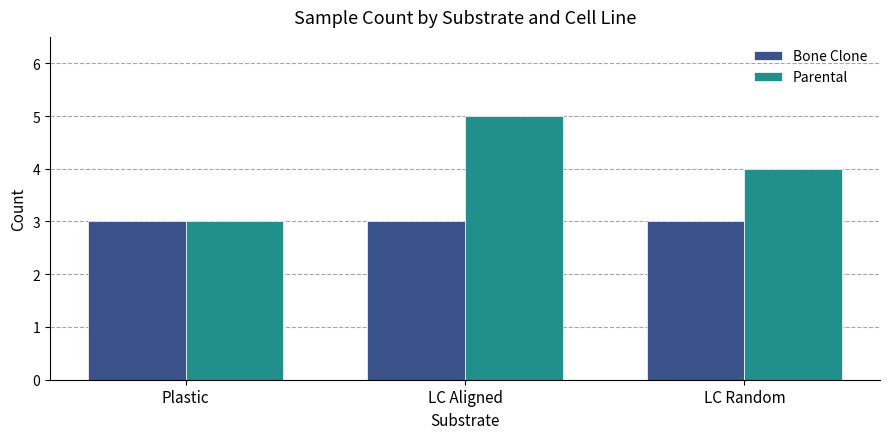

Does the chart contain any negative values?

No